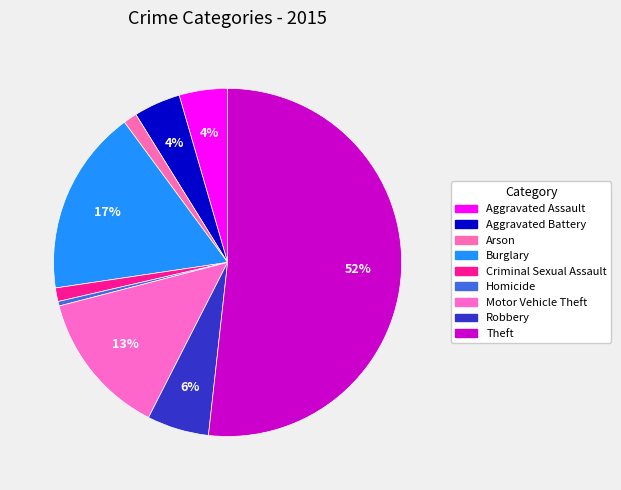

Count the number of slices in the pie.

9